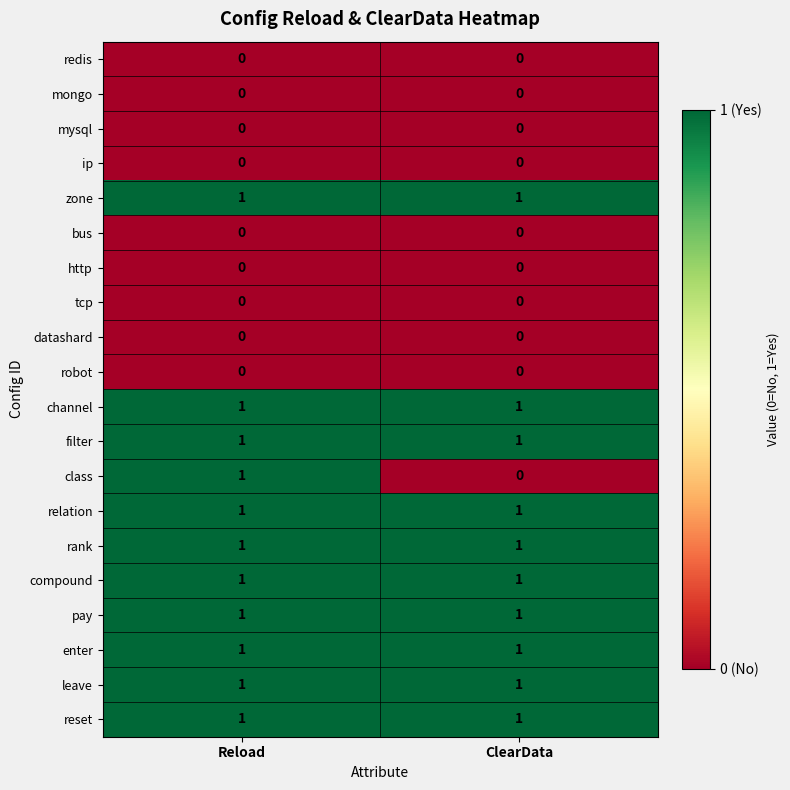

Count the number of categories in the chart.

2